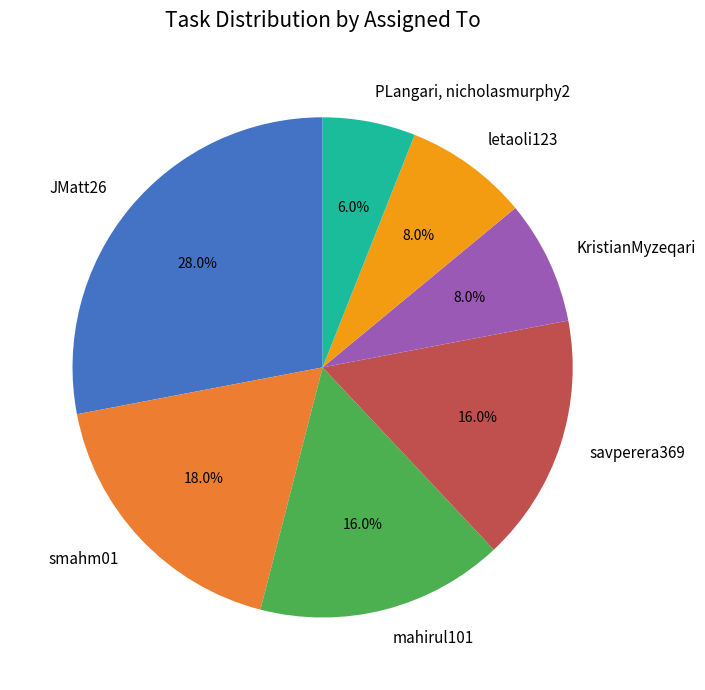

To the nearest percent, what is the difference between the largest and smallest slice percentages?

22%